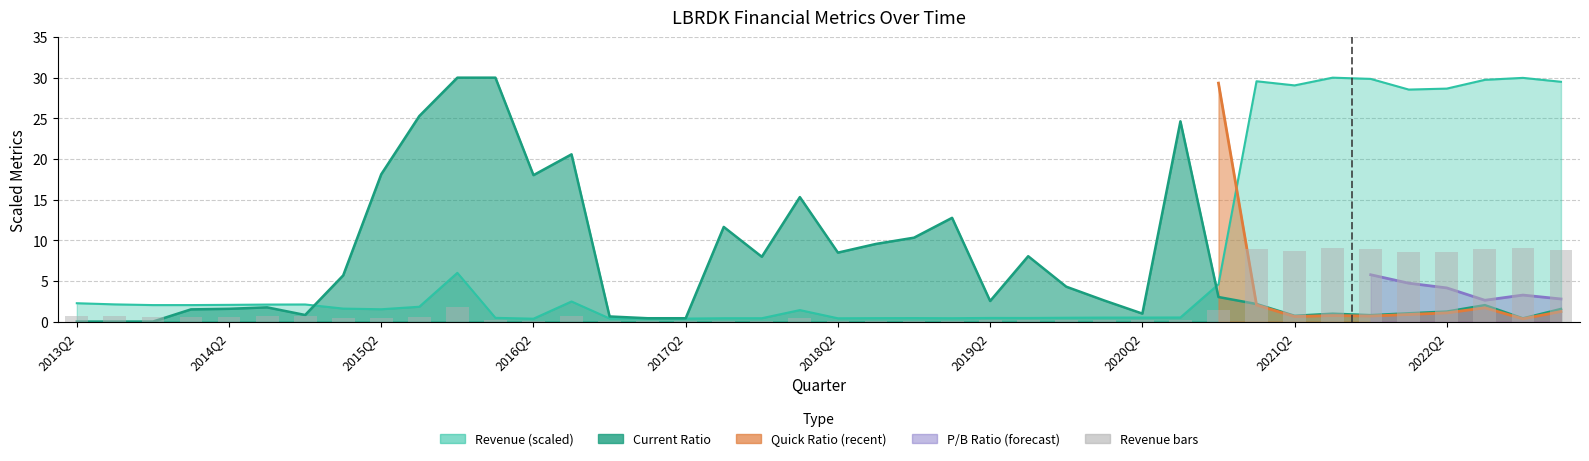

What position from the left is 18?

19